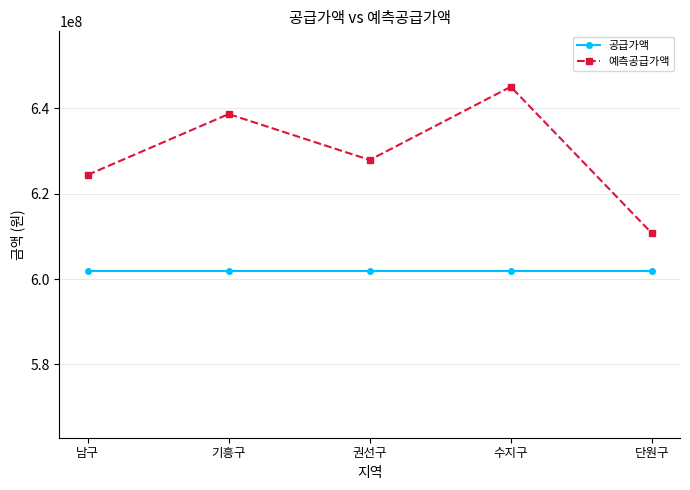

At how many categories does at least one series exceed 603288663?

5